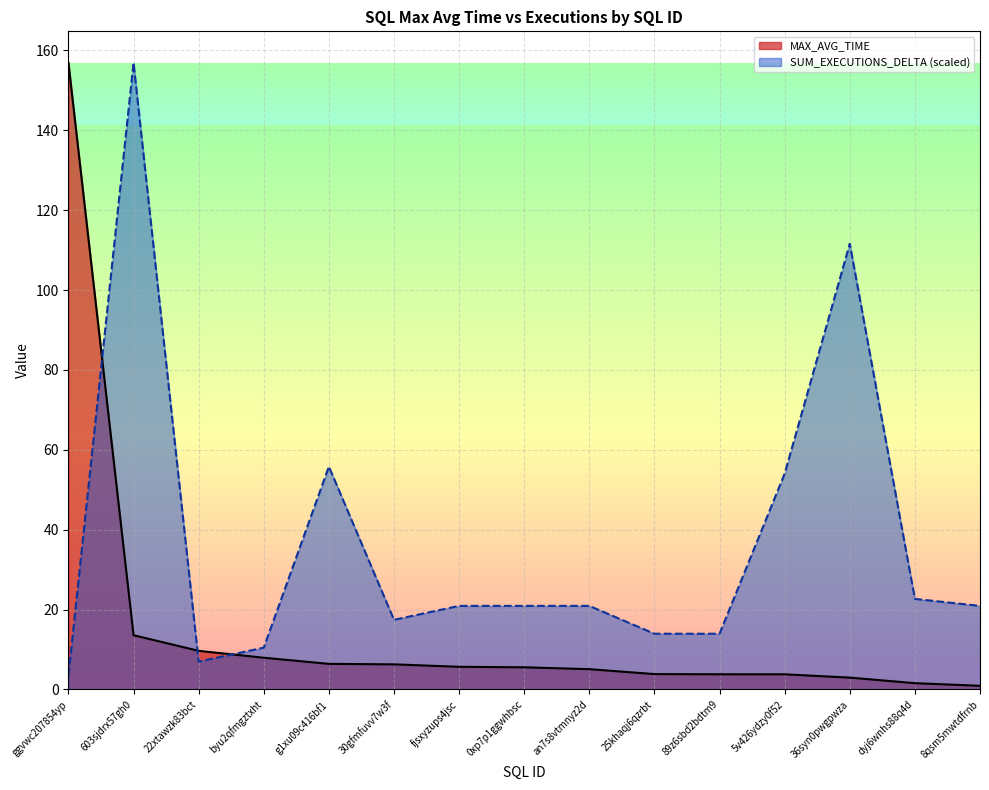

What is the label of the 14th point from the left?

dyj6wnhs88q4d